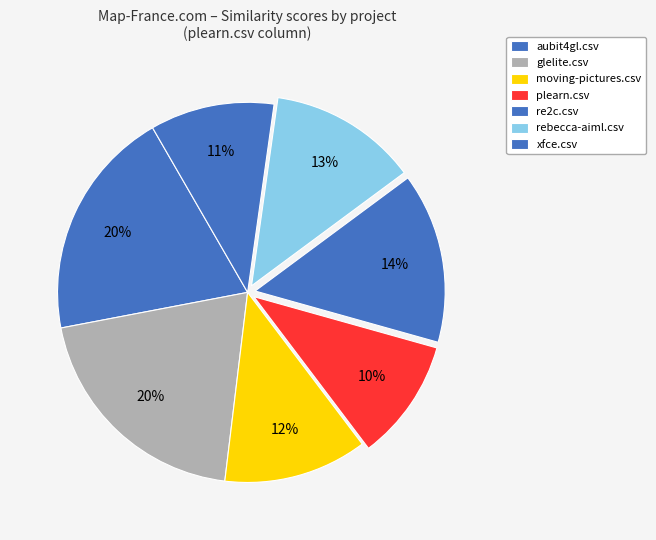

Count the number of slices in the pie.

7